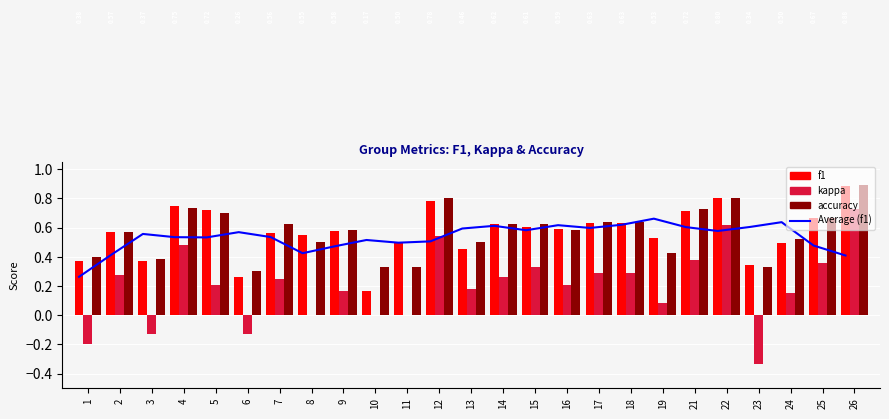

Reading left to right, extract all data points from this chart.

Average (f1): 0.3	0.4	0.6	0.5	0.5	0.6	0.5	0.4	0.5	0.5	0.5	0.5	0.6	0.6	0.6	0.6	0.6	0.6	0.7	0.6	0.6	0.6	0.6	0.5	0.4
f1: 0.4	0.6	0.4	0.7	0.7	0.3	0.6	0.5	0.6	0.2	0.5	0.8	0.5	0.6	0.6	0.6	0.6	0.6	0.5	0.7	0.8	0.3	0.5	0.7	0.9
kappa: -0.2	0.3	-0.1	0.5	0.2	-0.1	0.2	0.0	0.2	0.0	0.0	0.5	0.2	0.3	0.3	0.2	0.3	0.3	0.1	0.4	0.6	-0.3	0.2	0.4	0.7
accuracy: 0.4	0.6	0.4	0.7	0.7	0.3	0.6	0.5	0.6	0.3	0.3	0.8	0.5	0.6	0.6	0.6	0.6	0.6	0.4	0.7	0.8	0.3	0.5	0.7	0.9